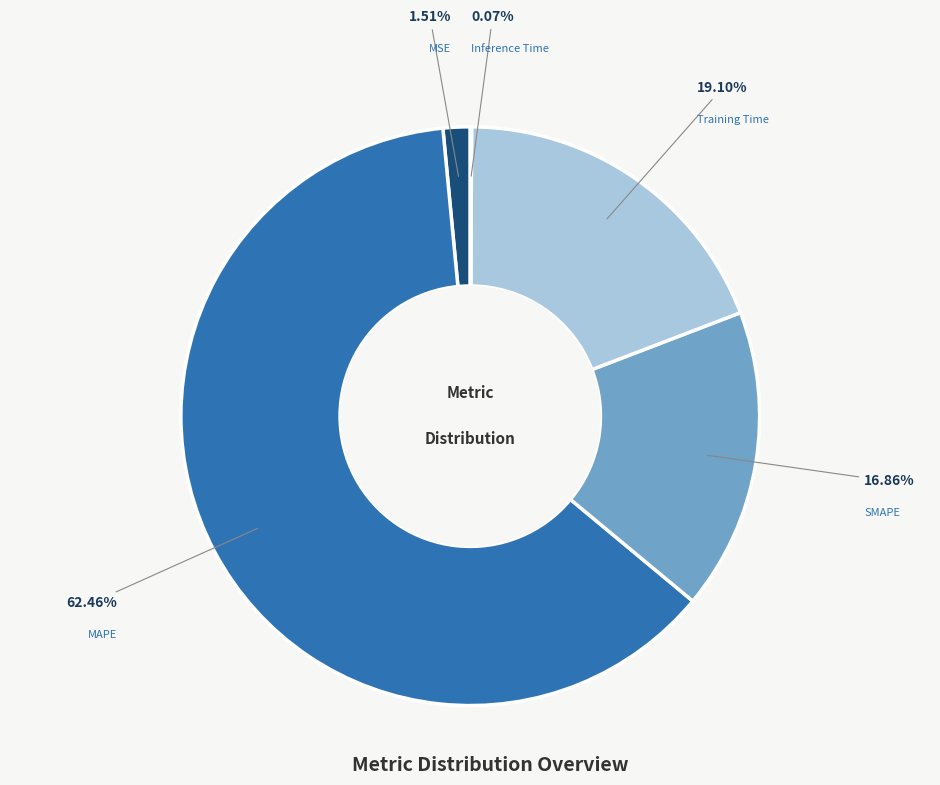

Is MAPE the majority of the pie?

Yes